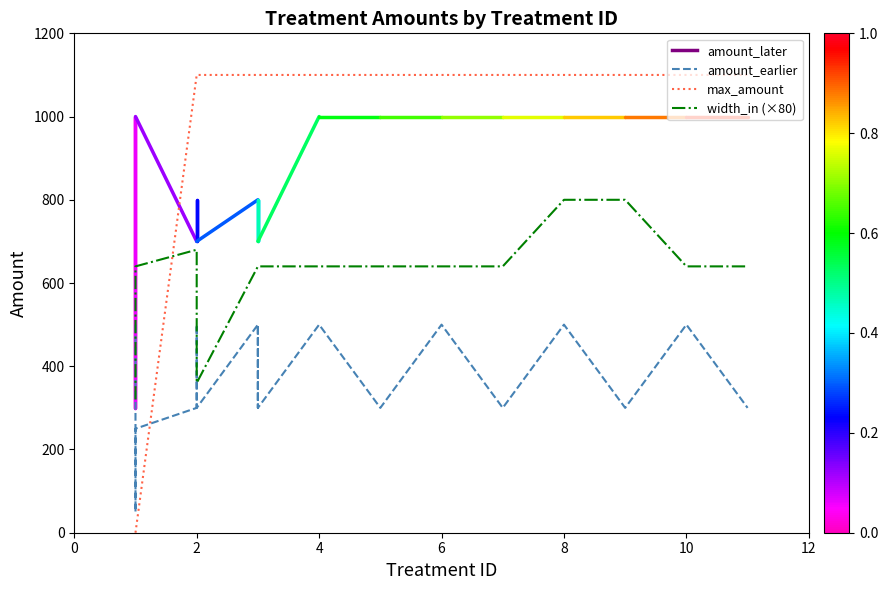

At how many categories does at least one series exceed 831?

15